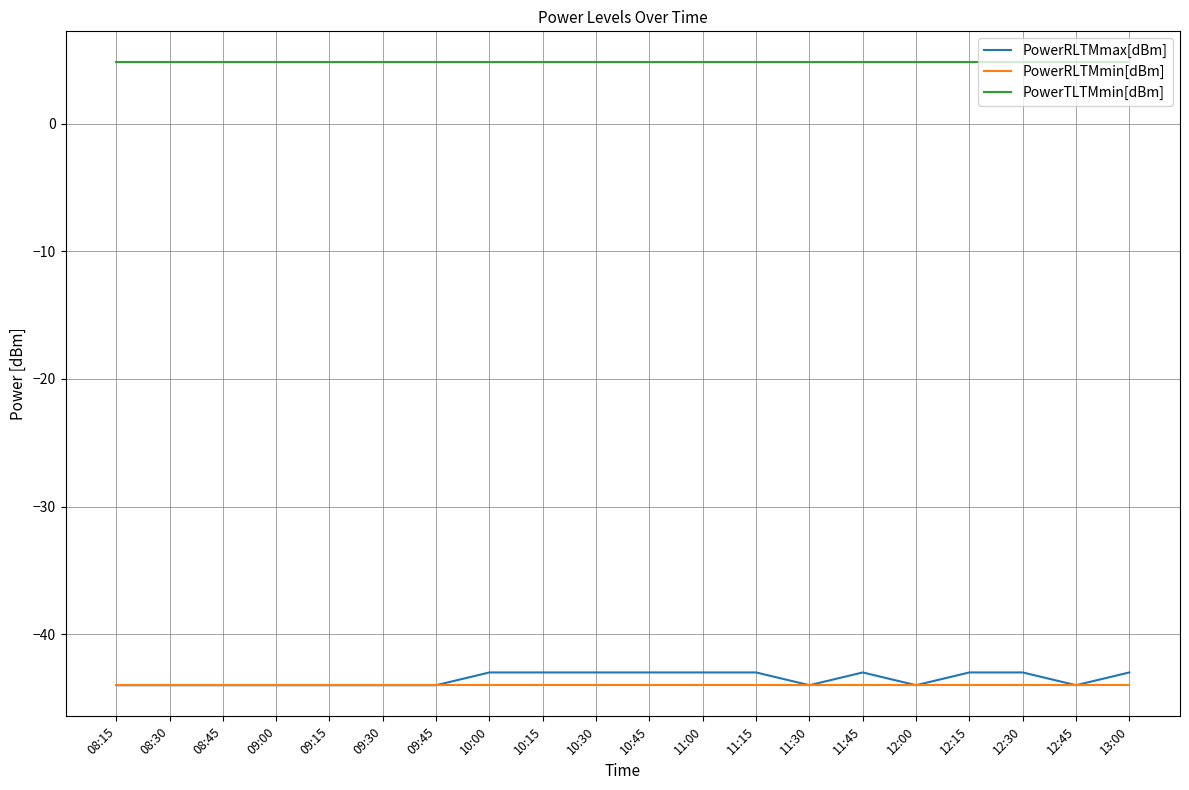

What is the difference between the highest and lowest values at 11:00?

48.8